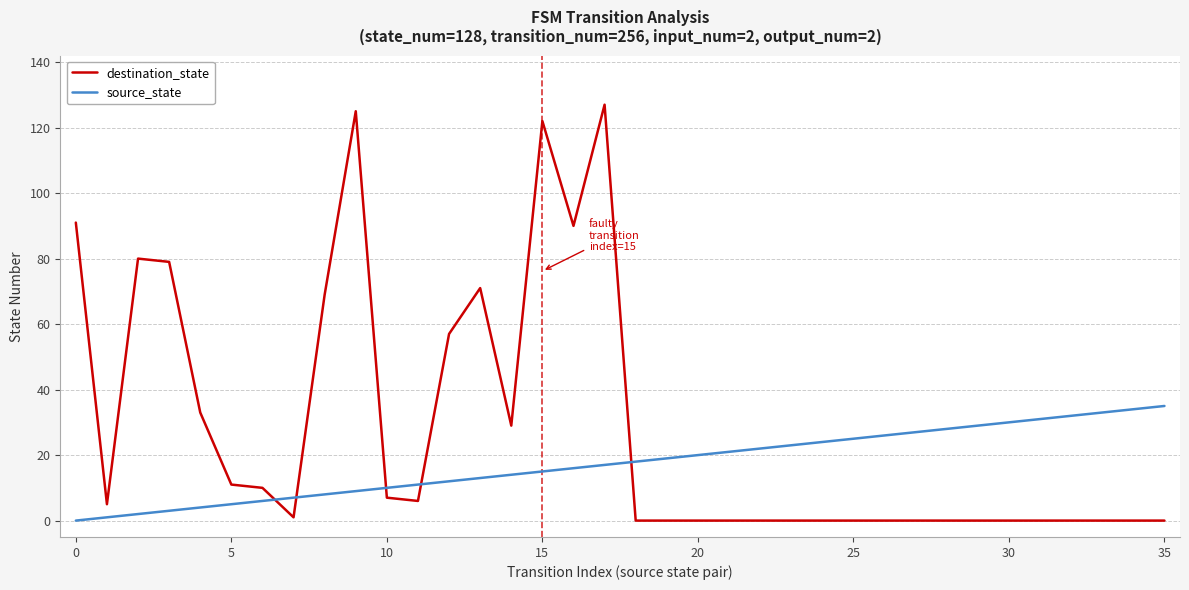

Rank the series by their maximum value, from lowest to highest.

source_state, destination_state